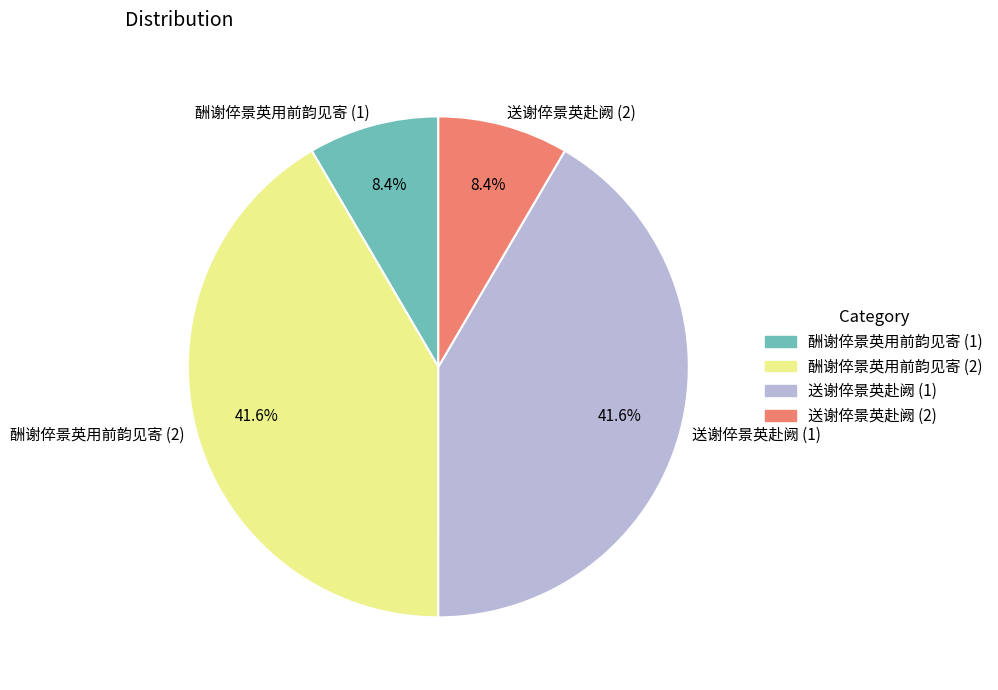

Is 酬谢倅景英用前韵见寄 (1) the majority of the pie?

No